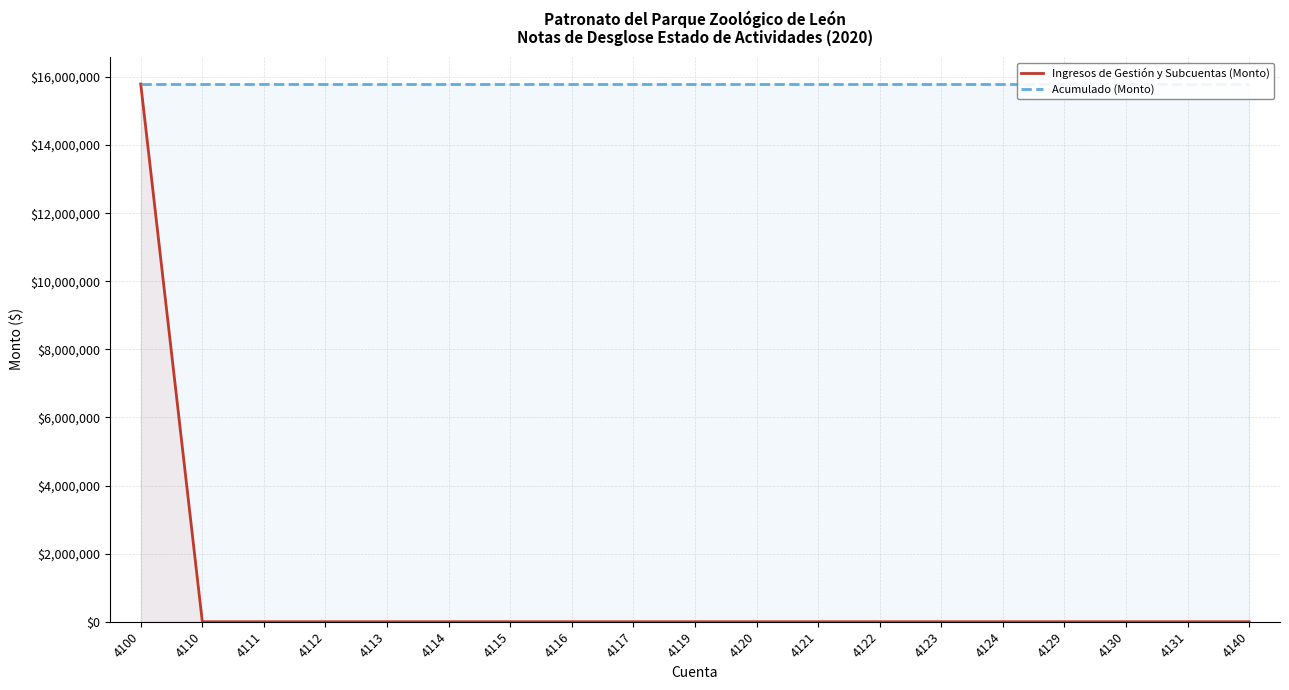

At 4113, list the series in order from smallest to largest.

Ingresos de Gestión y Subcuentas (Monto), Acumulado (Monto)